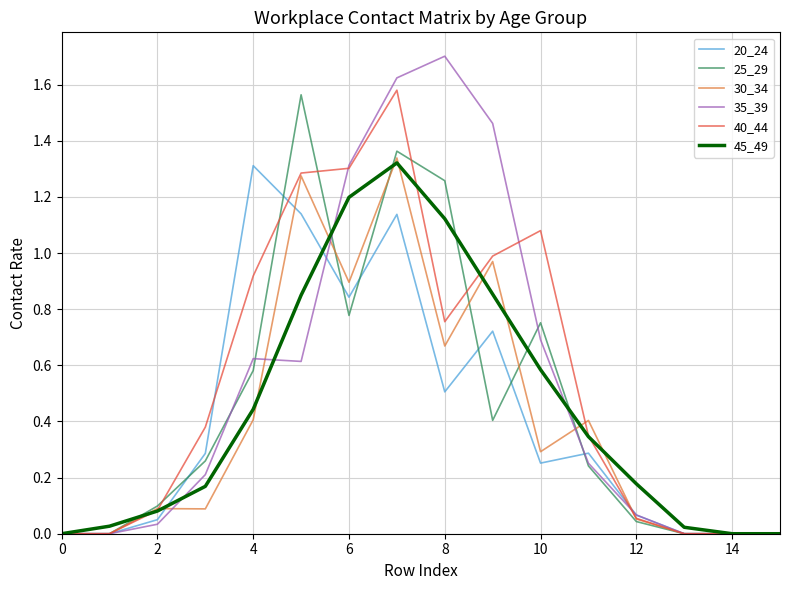

How many lines are shown in the chart?

6